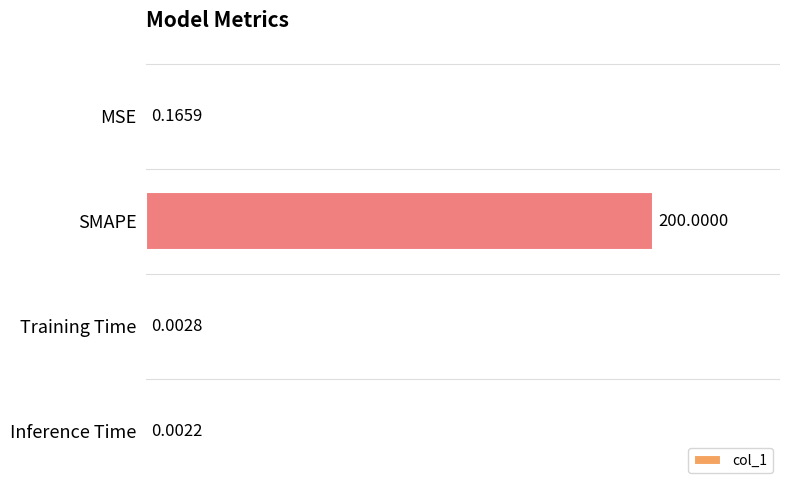

Which label corresponds to the largest value in the chart?

SMAPE